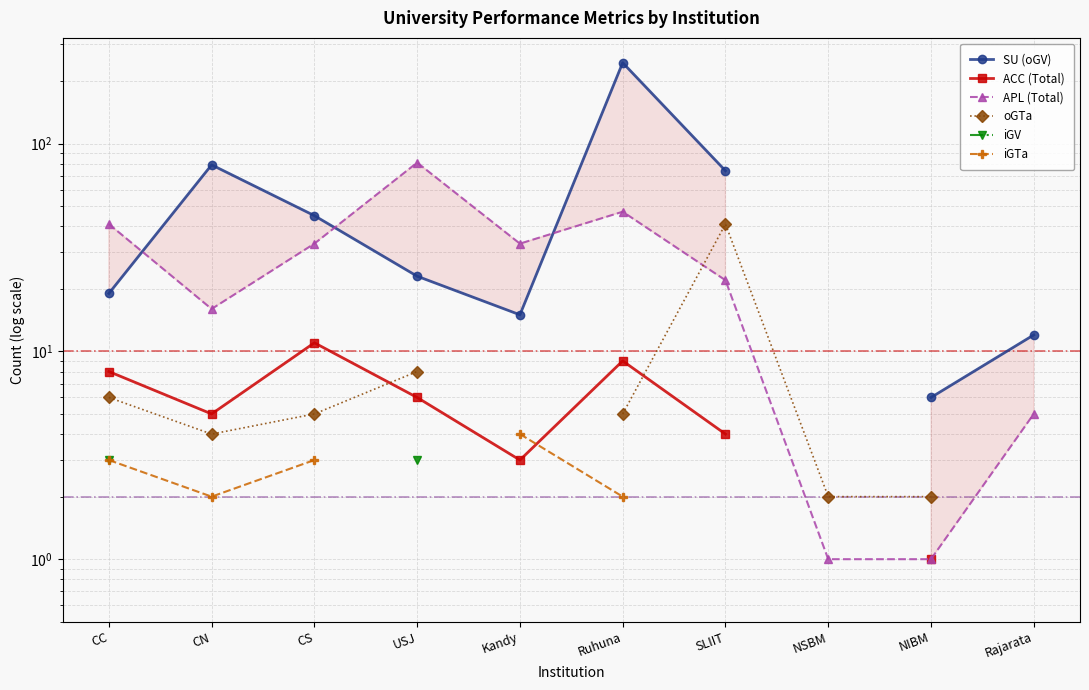

What is the difference between the highest and lowest values at CC?

38.0